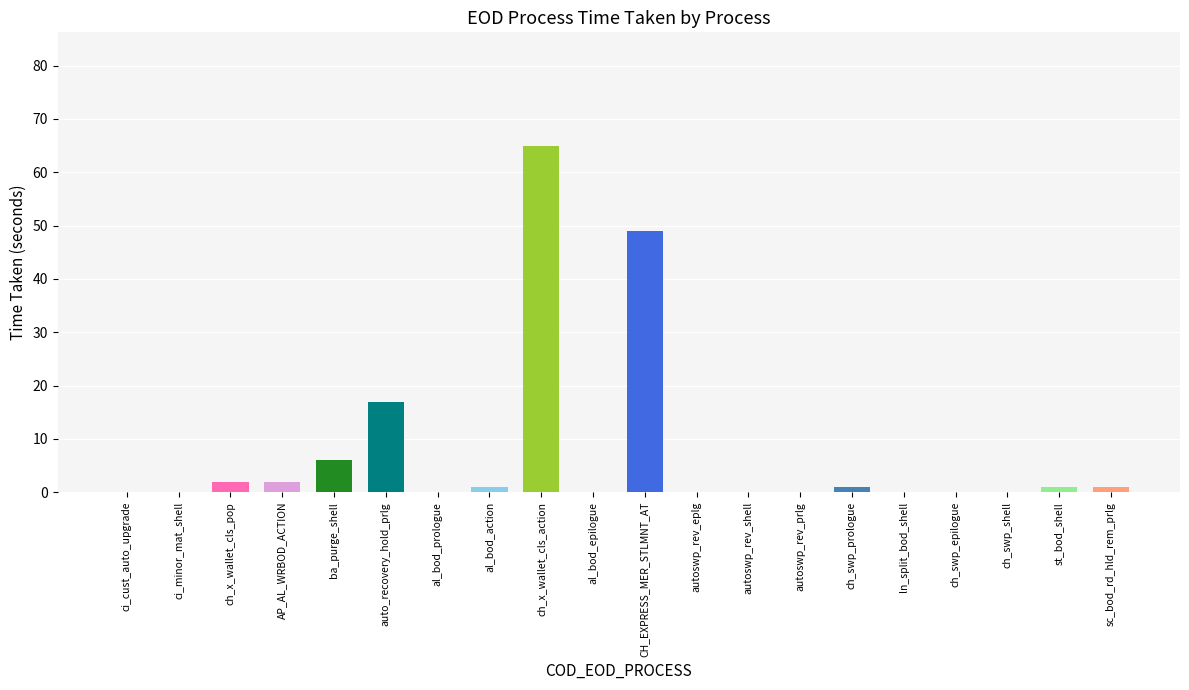

Rank the categories by value from highest to lowest.

ch_x_wallet_cls_action, CH_EXPRESS_MER_STLMNT_AT, auto_recovery_hold_prlg, ba_purge_shell, ch_x_wallet_cls_pop, AP_AL_WRBOD_ACTION, al_bod_action, ch_swp_prologue, st_bod_shell, sc_bod_rd_hld_rem_prlg, ci_cust_auto_upgrade, ci_minor_mat_shell, al_bod_prologue, al_bod_epilogue, autoswp_rev_eplg, autoswp_rev_shell, autoswp_rev_prlg, ln_split_bod_shell, ch_swp_epilogue, ch_swp_shell